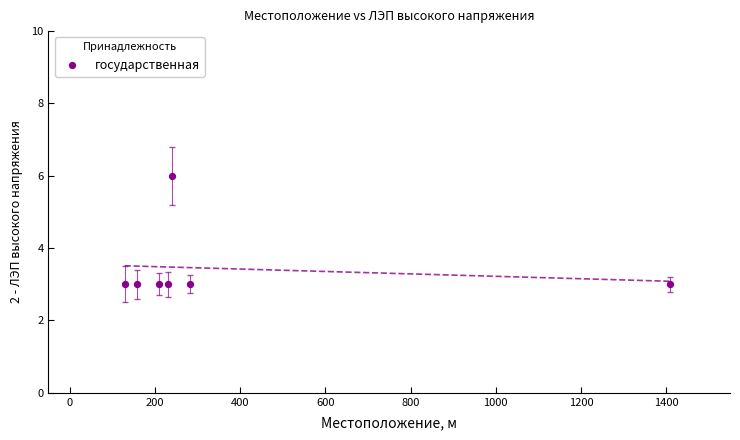

What is the range of Y values (max minus min)?

3